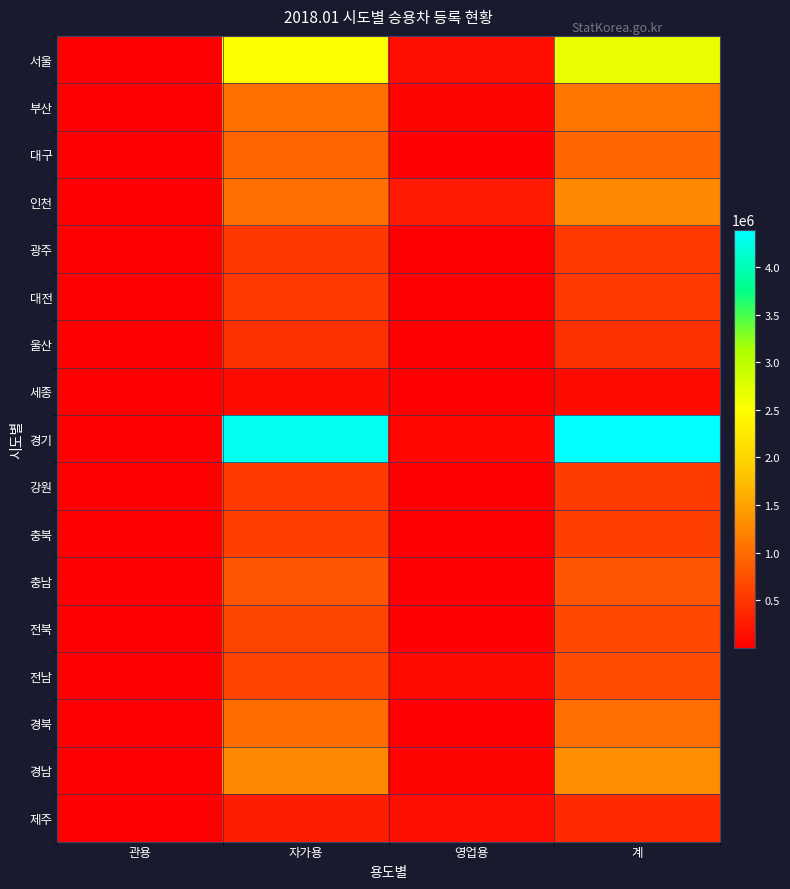

How many series are shown in this chart?

17